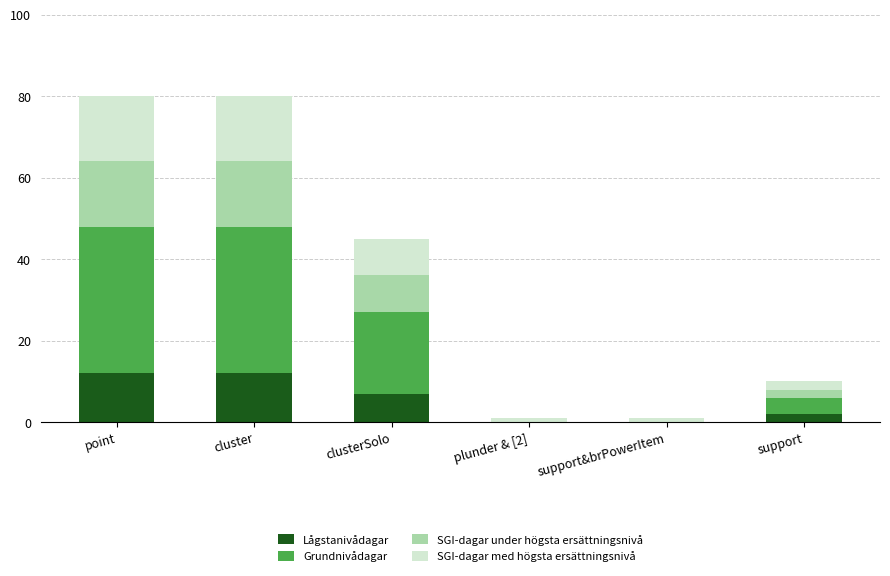

What is the total value across all series at cluster?

80